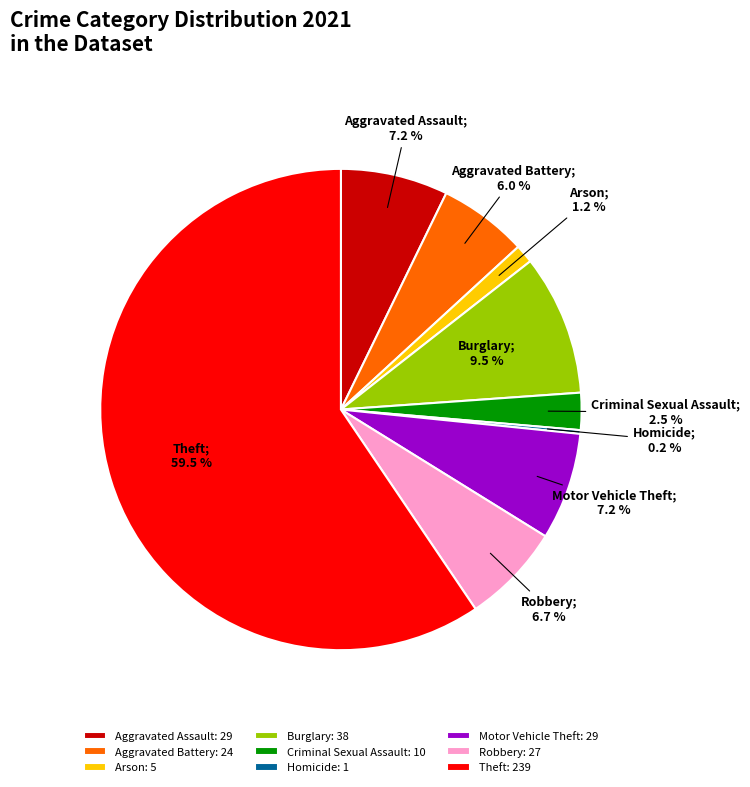

Combined, do Arson: 5 and Theft: 239 account for over 50%?

Yes